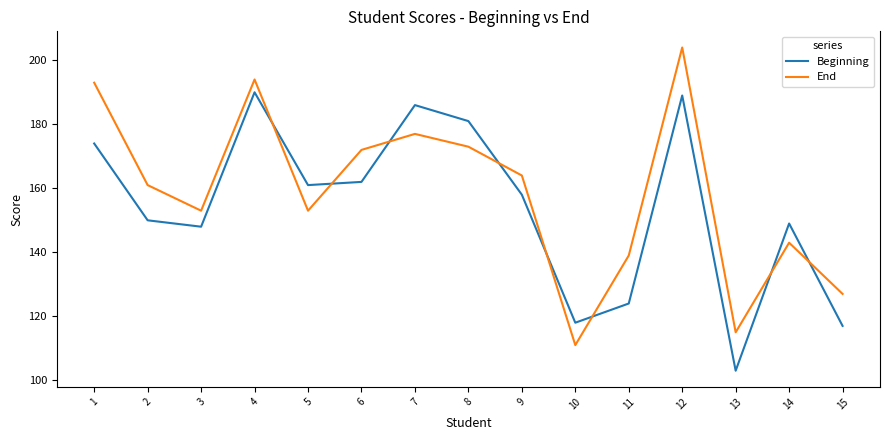

The End series shows 75 at 9. True or false?

False